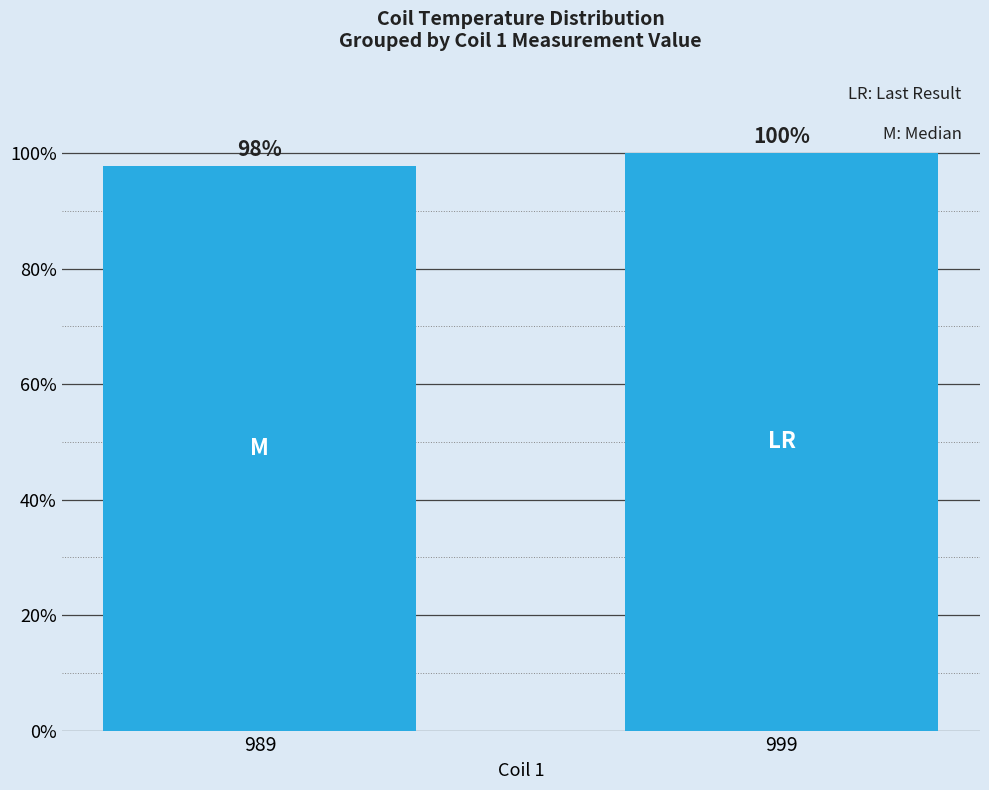

Does the chart contain any negative values?

No